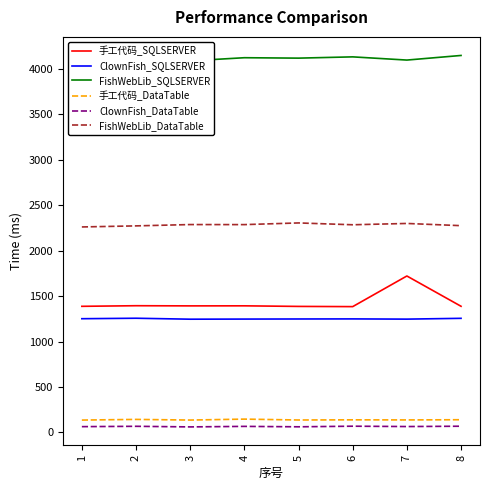

Is this an area chart (filled region under the line)?

No